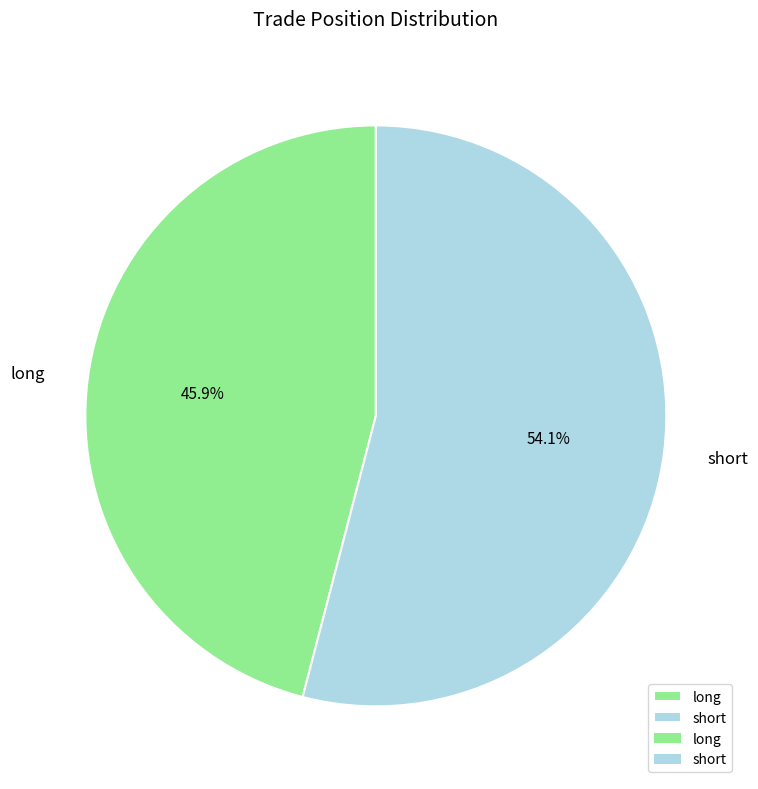

To the nearest percent, what is the average slice percentage?

50%